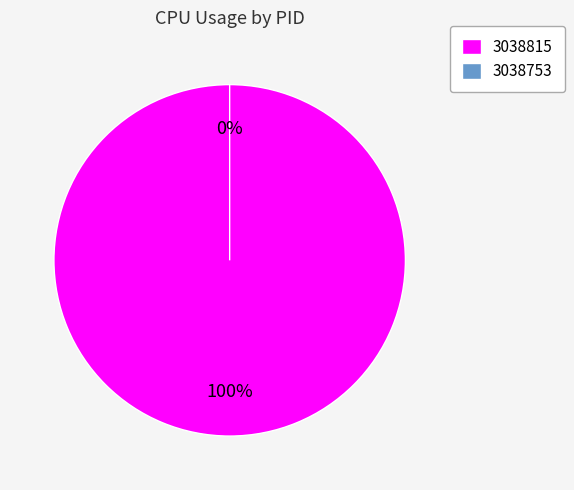

Does 3038815 account for over 50% of the chart?

Yes